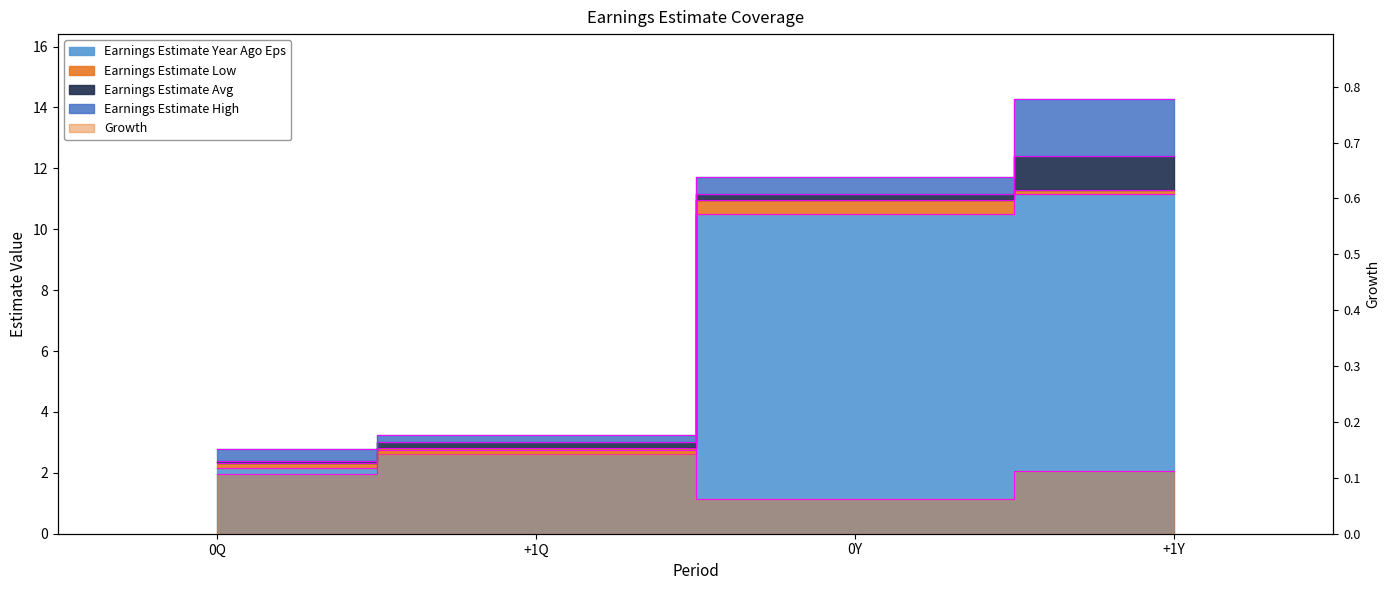

Between +1Q and 0Q, which is larger?

+1Q